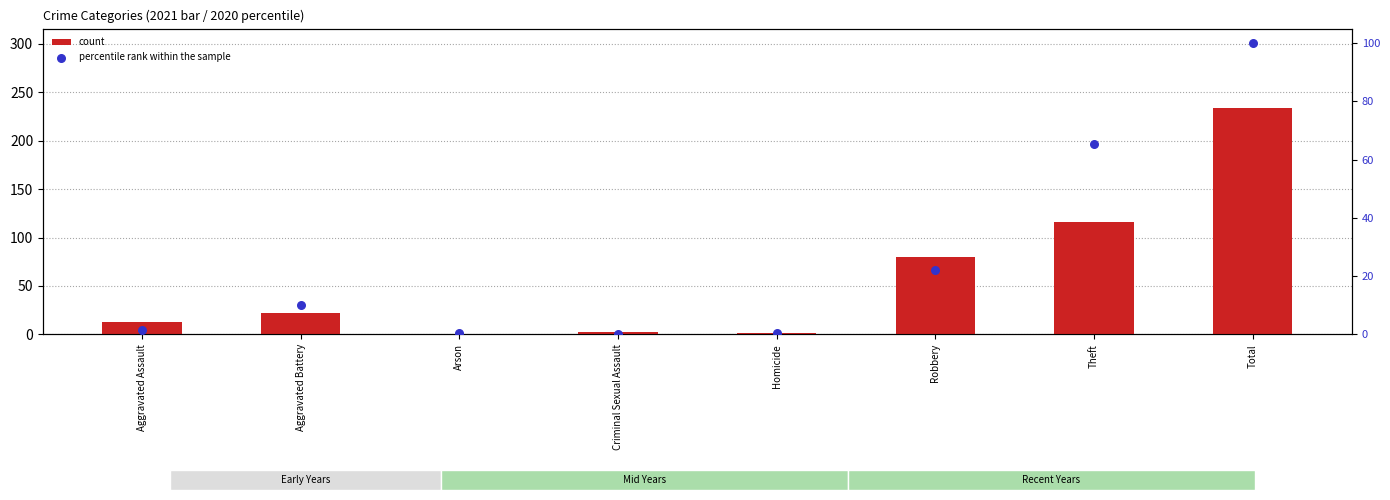

What are all the series names shown in the legend?

count, percentile rank within the sample